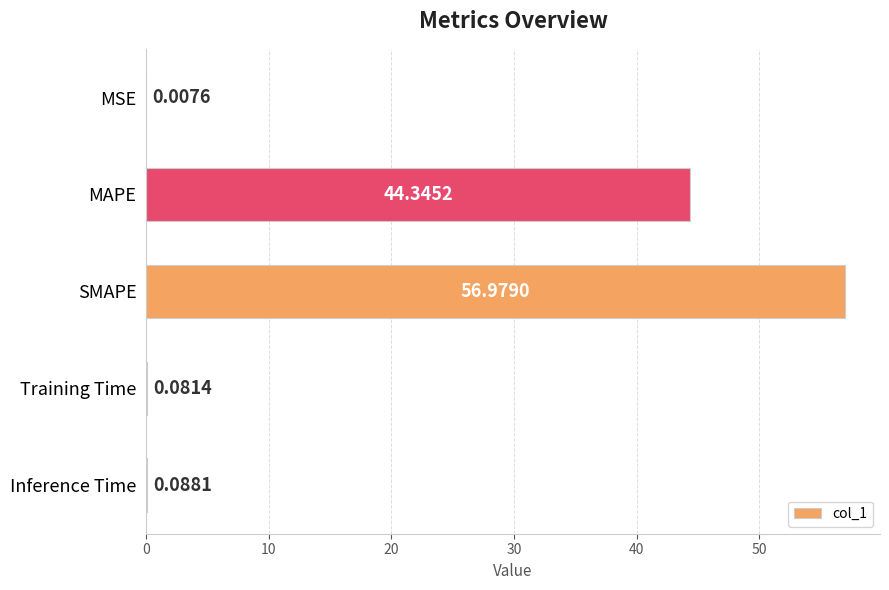

What is the sum of all values?

101.5